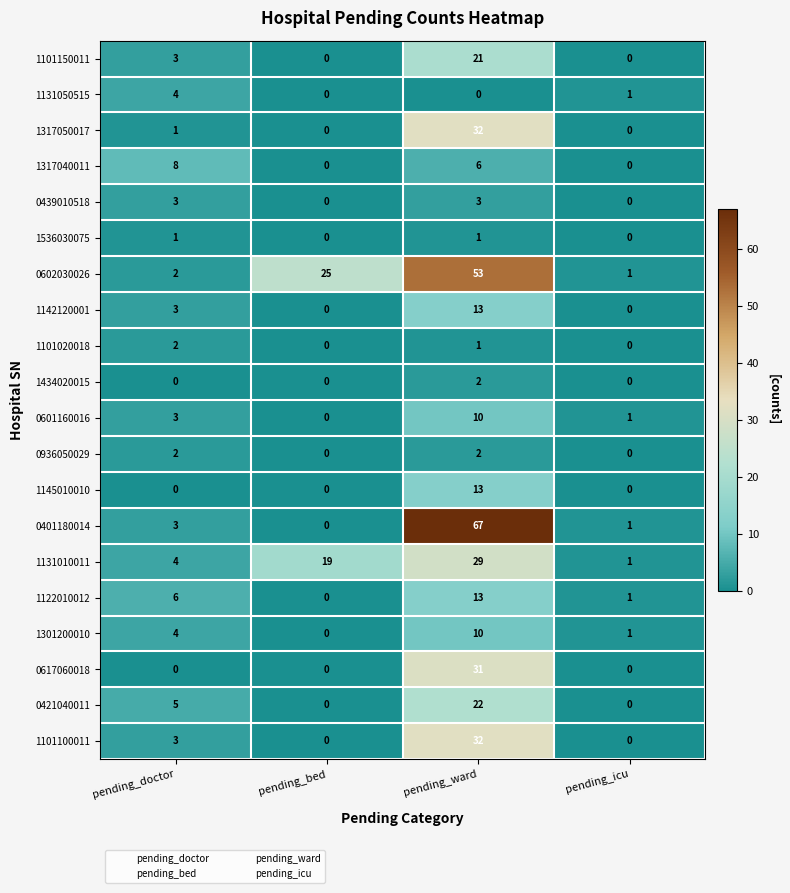

What is the difference between the second highest and minimum values in the 0401180014 series?

3